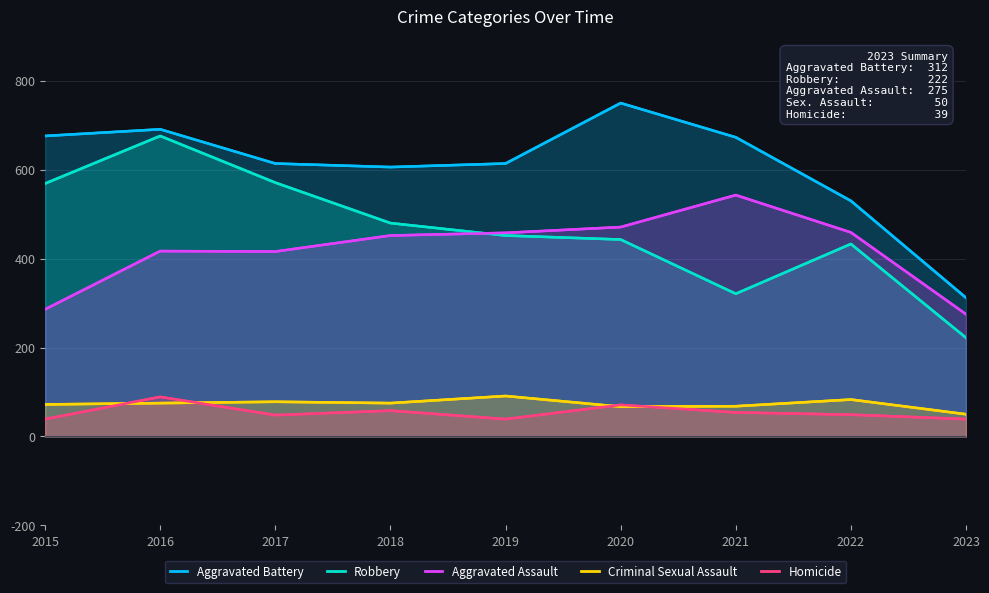

Reading right to left, transcribe all the data shown in this chart.

Aggravated Battery: 2023=312	2022=530	2021=673	2020=750	2019=614	2018=606	2017=614	2016=691	2015=676
Robbery: 2023=222	2022=433	2021=321	2020=443	2019=452	2018=480	2017=571	2016=676	2015=569
Aggravated Assault: 2023=275	2022=459	2021=543	2020=471	2019=458	2018=452	2017=416	2016=417	2015=286
Criminal Sexual Assault: 2023=50	2022=83	2021=68	2020=67	2019=91	2018=75	2017=78	2016=75	2015=72
Homicide: 2023=39	2022=49	2021=54	2020=71	2019=39	2018=58	2017=48	2016=89	2015=39